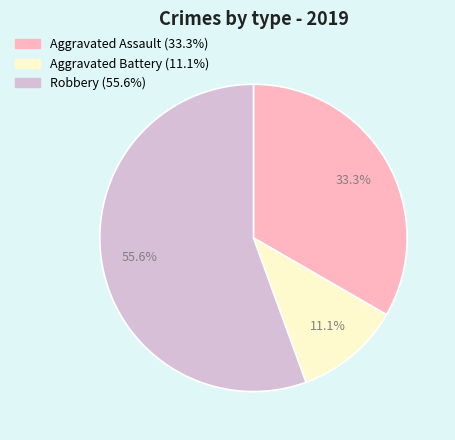

True or false: Robbery accounts for 41% of the total.

False